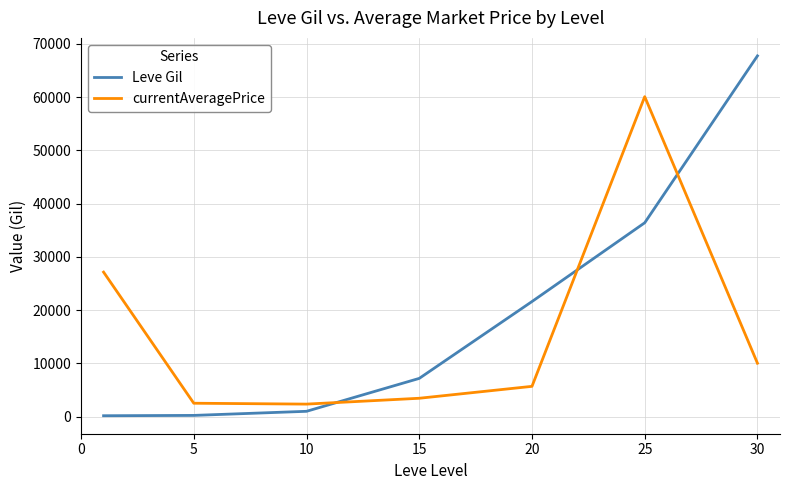

What is the difference between the second highest and minimum values in the currentAveragePrice series?

24786